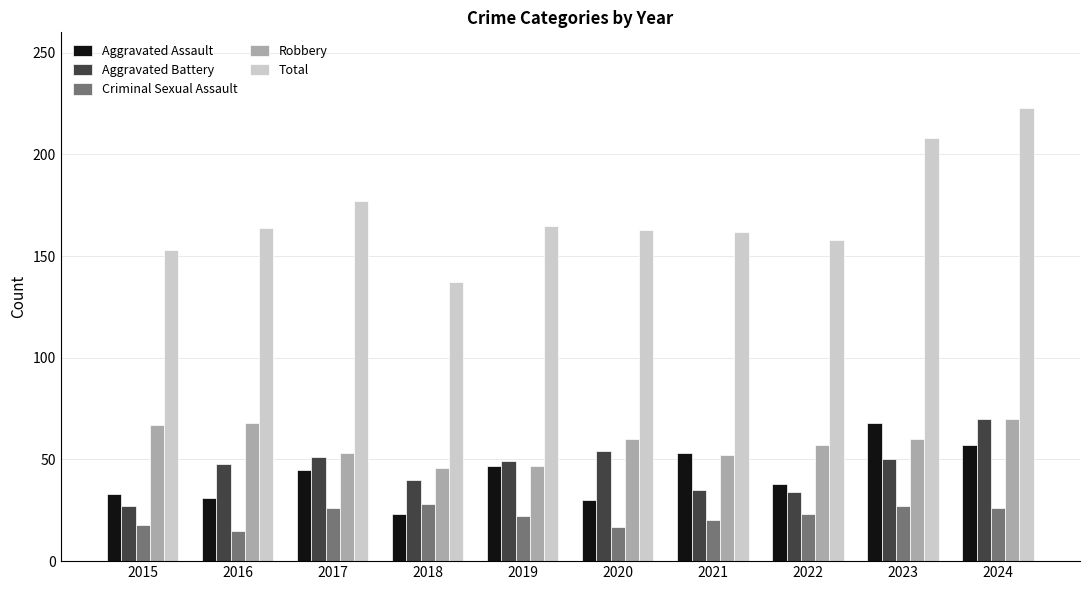

What is the difference between the highest and lowest values at 2021?

142